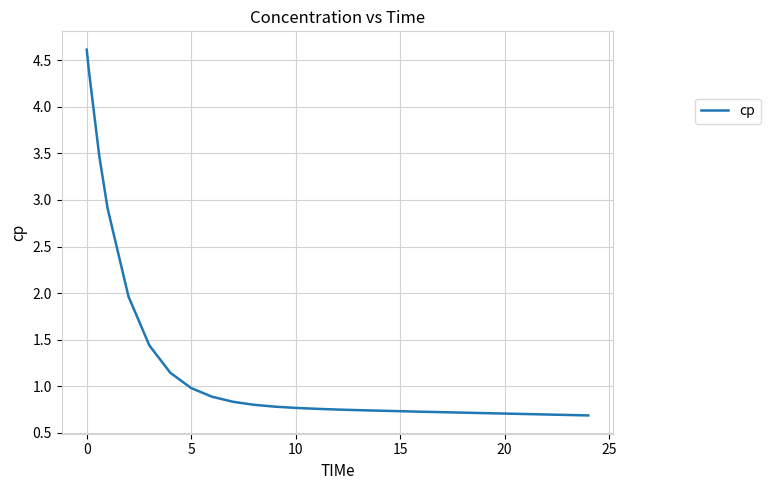

What is the maximum value shown in the chart?

4.6